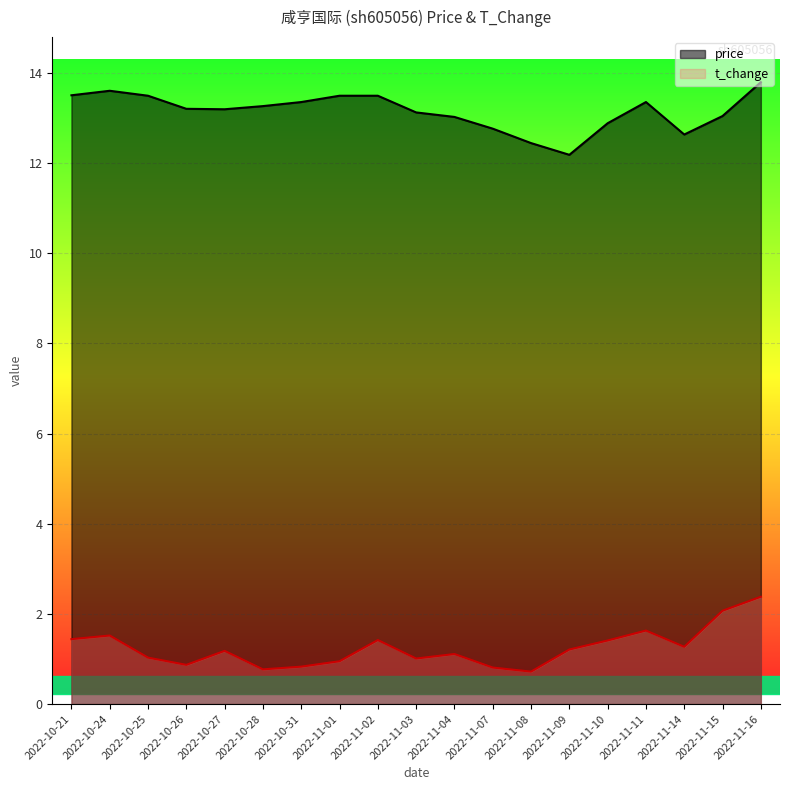

How many lines are shown in the chart?

2